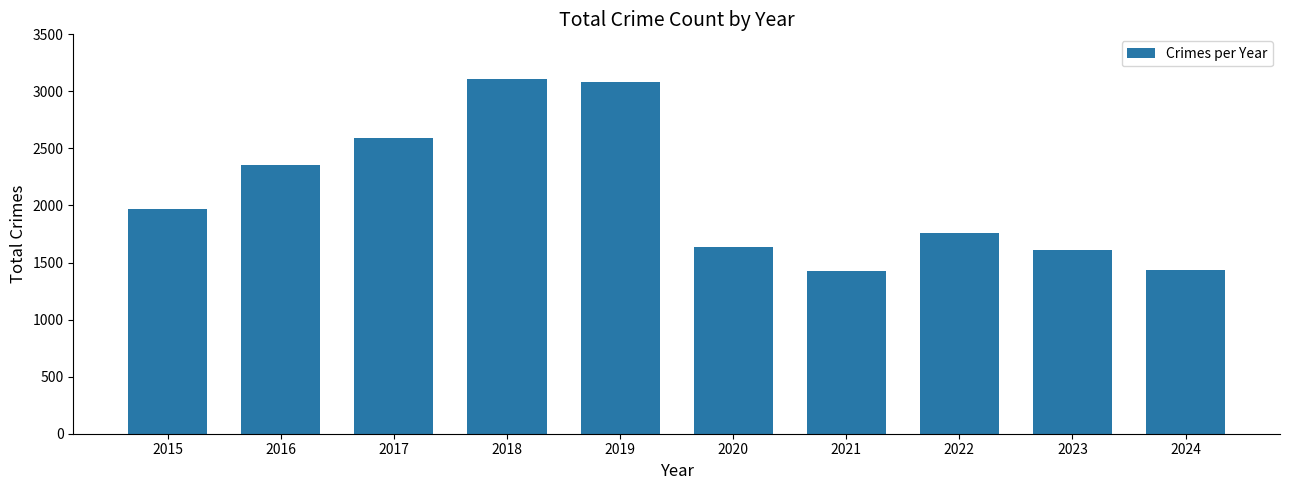

Reading left to right, list all the values displayed in this chart.

2015=1968	2016=2352	2017=2592	2018=3105	2019=3080	2020=1634	2021=1422	2022=1761	2023=1611	2024=1438